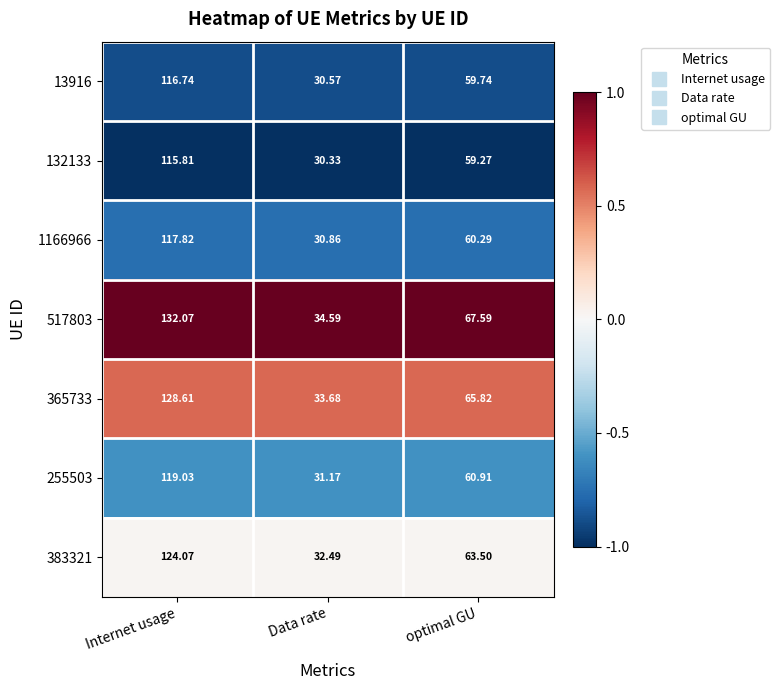

At which category is the sum across all series the highest?

Internet usage